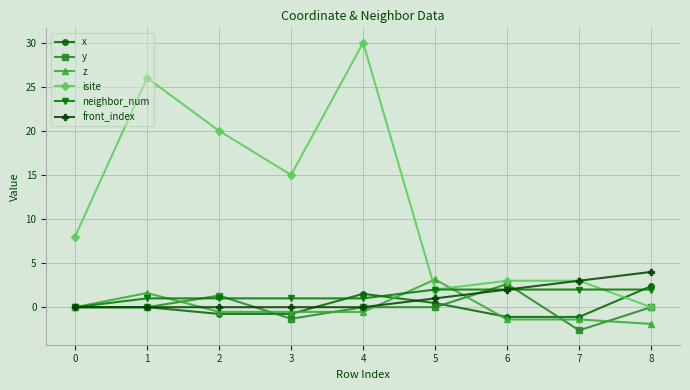

How many lines are shown in the chart?

6